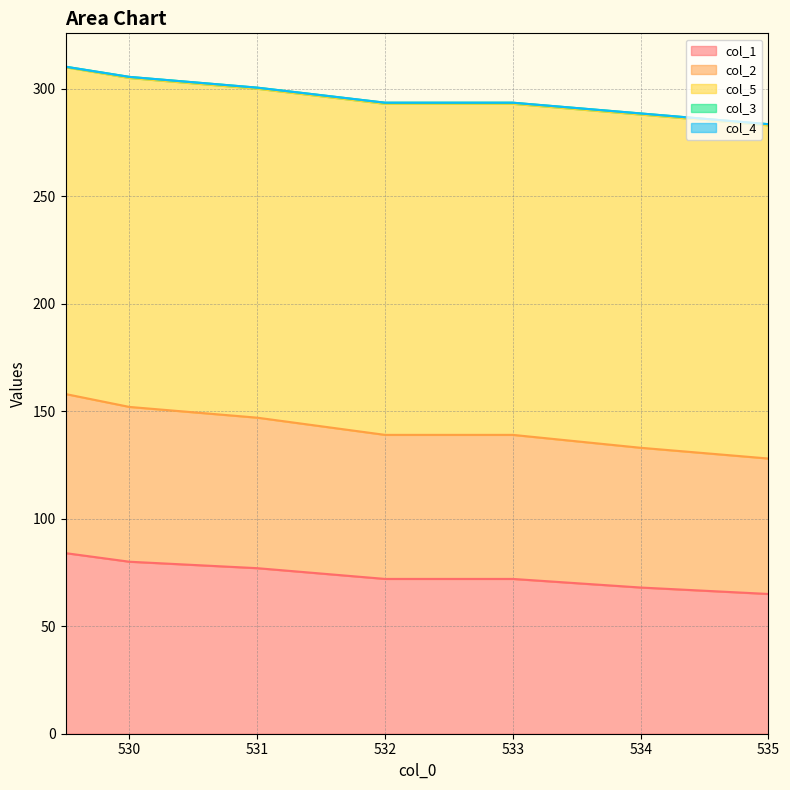

What is the maximum value for col_1?

84.0